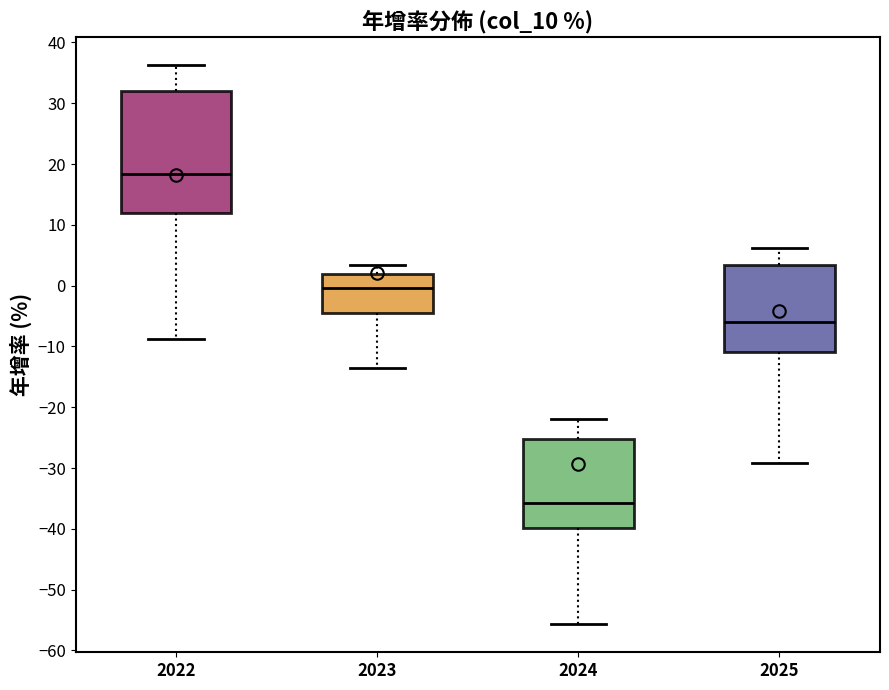

Reading left to right, read every box against the y-axis: the position of its median line, the range the box covers, and the ends of its whiskers. The values are not printed on the chart, so give them approximately, as read against the axis.

2022: median 18, box 12 to 32, whiskers -9 to 36
2023: median 0, box -4 to 2, whiskers -14 to 3
2024: median -36, box -40 to -25, whiskers -56 to -22
2025: median -6, box -11 to 3, whiskers -29 to 6